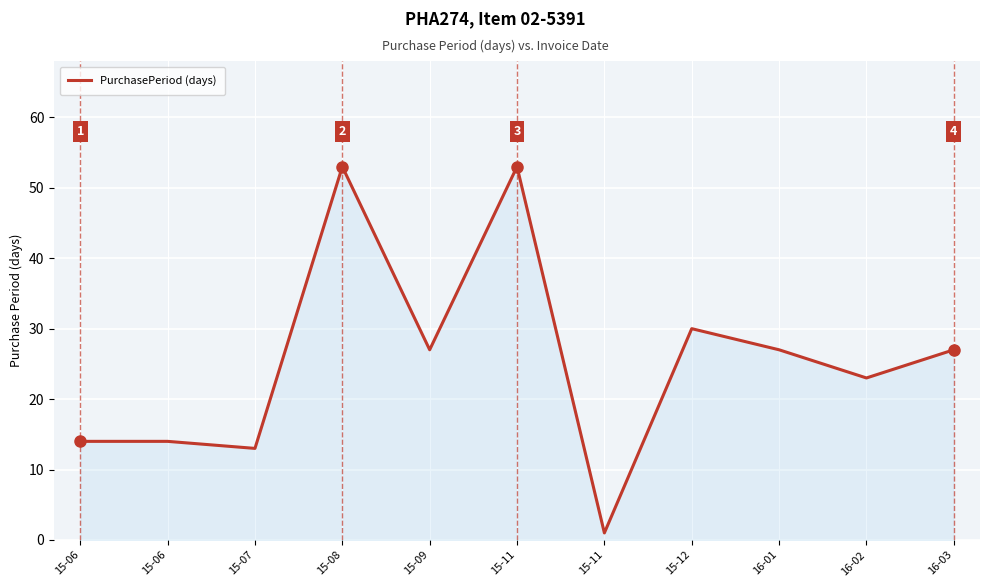

Does the chart have visible grid lines?

Yes